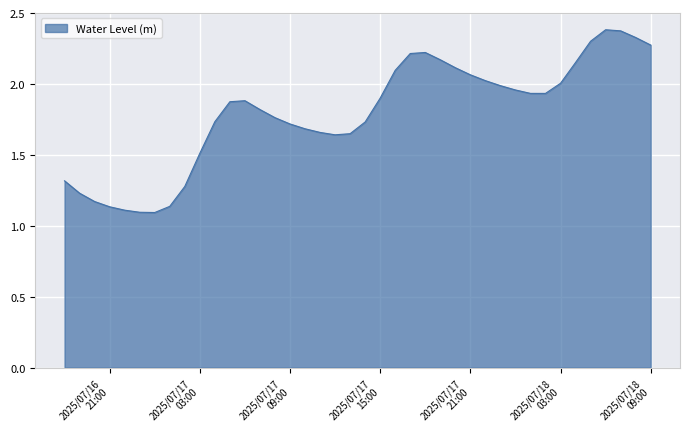

What is the difference between the maximum and minimum values?

1.3